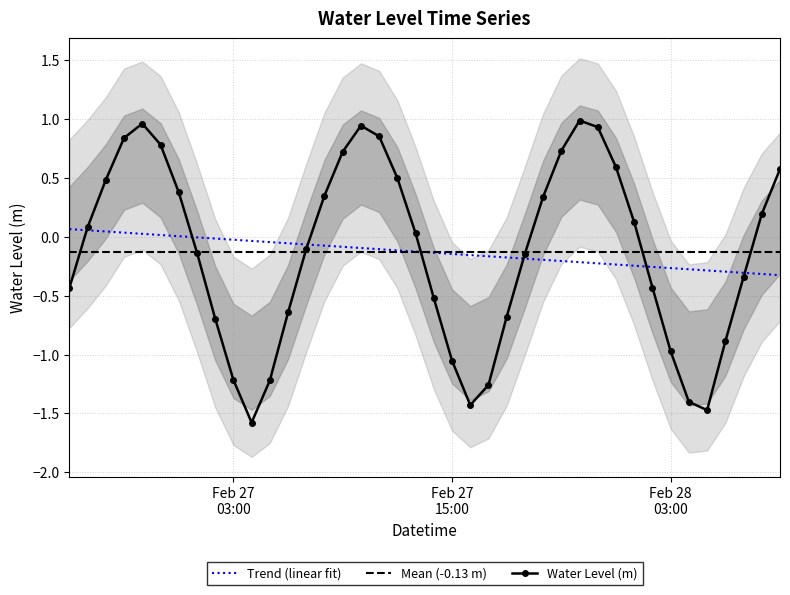

Does the chart have visible grid lines?

Yes